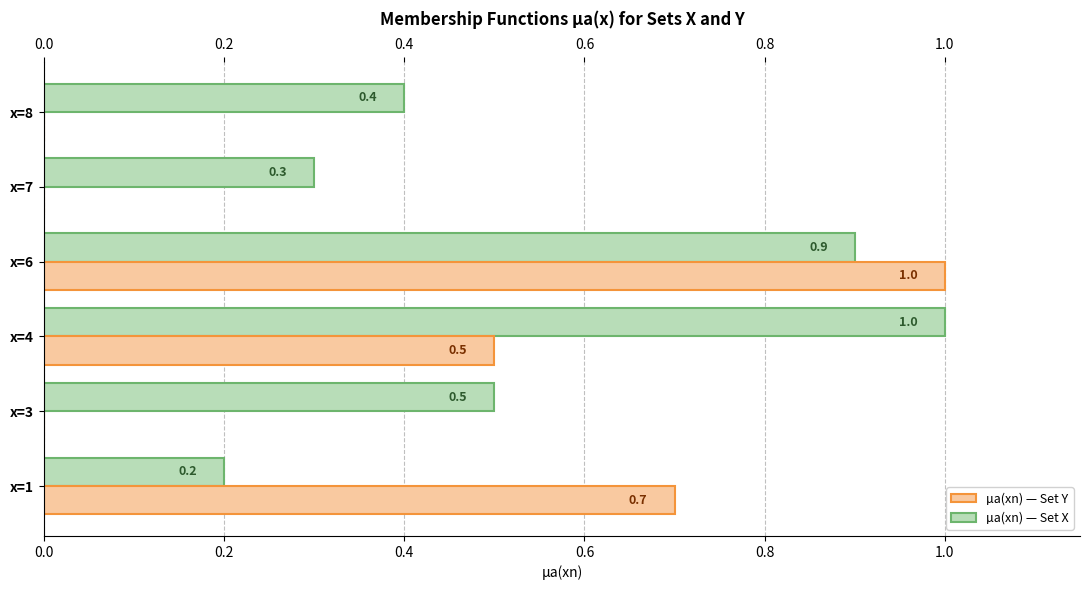

What is the total value across all series at x=7?

0.3